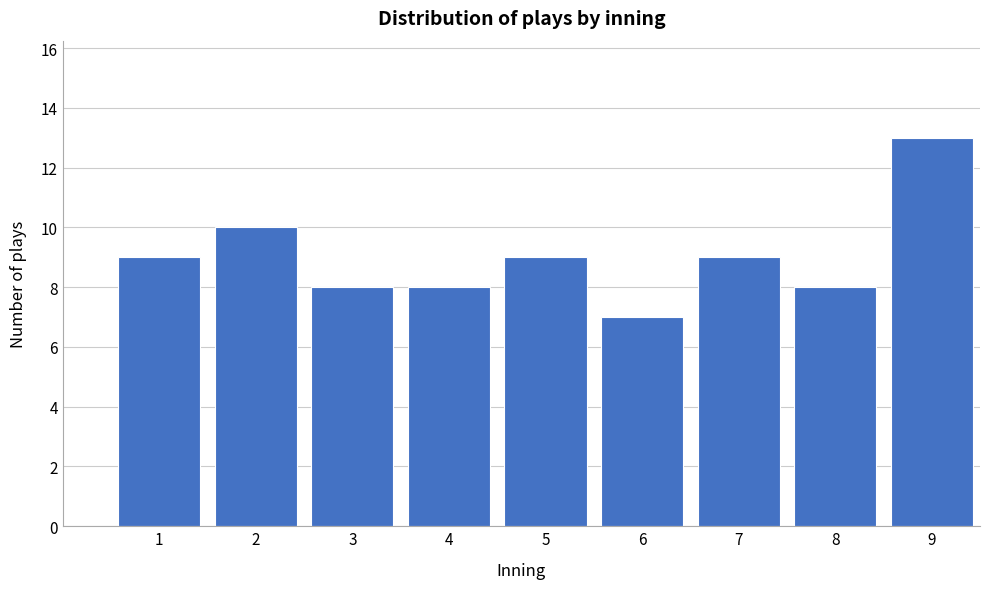

Reading left to right, extract all data points from this chart.

9	10	8	8	9	7	9	8	13